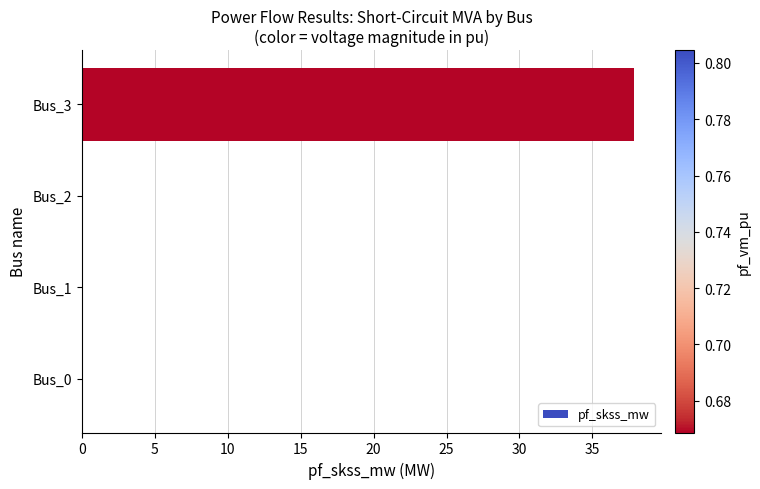

What is the sum of all values?

37.8